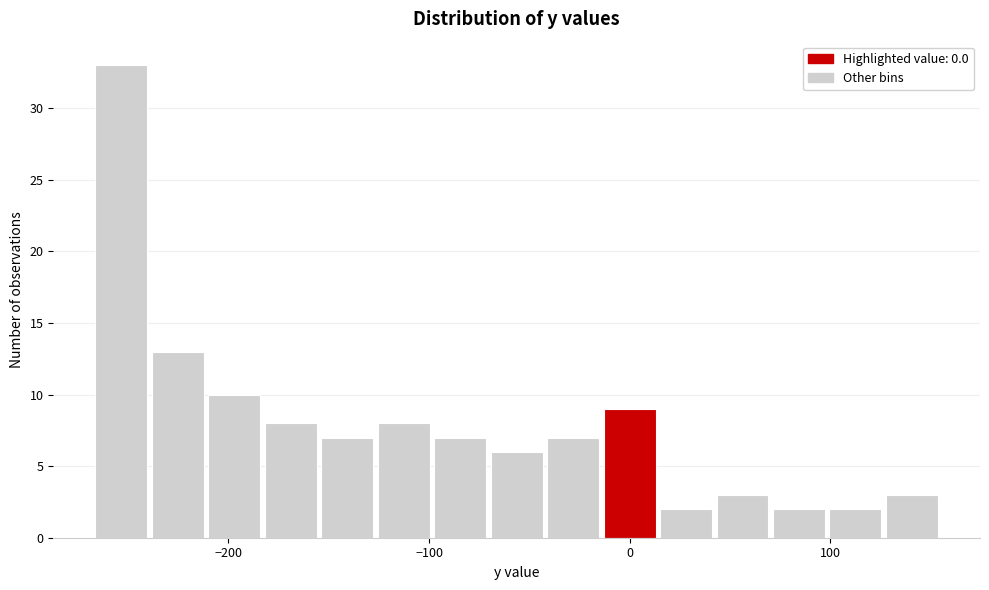

Around what value on the x-axis is the tallest bar? Give the approximate position of its centre, as read against the axis.

-250